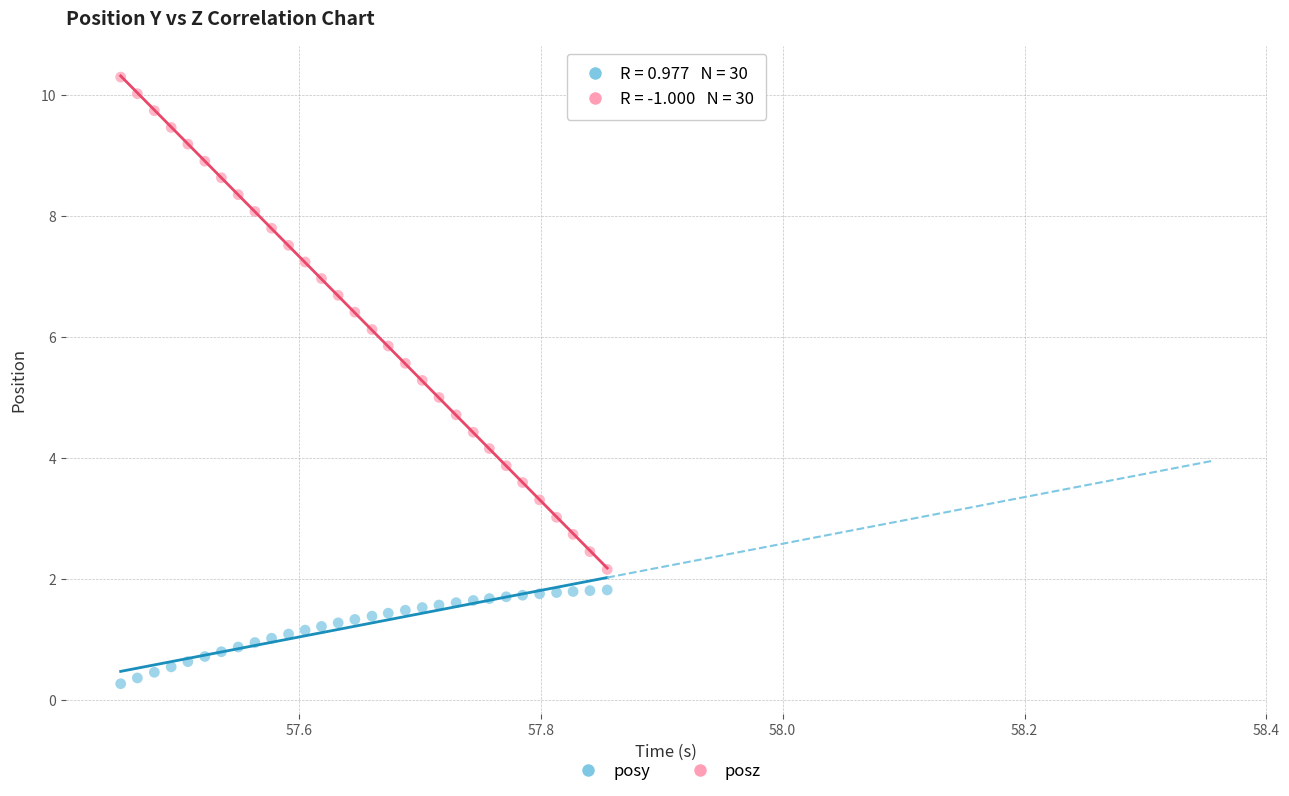

Which series reaches the minimum Y coordinate?

posy